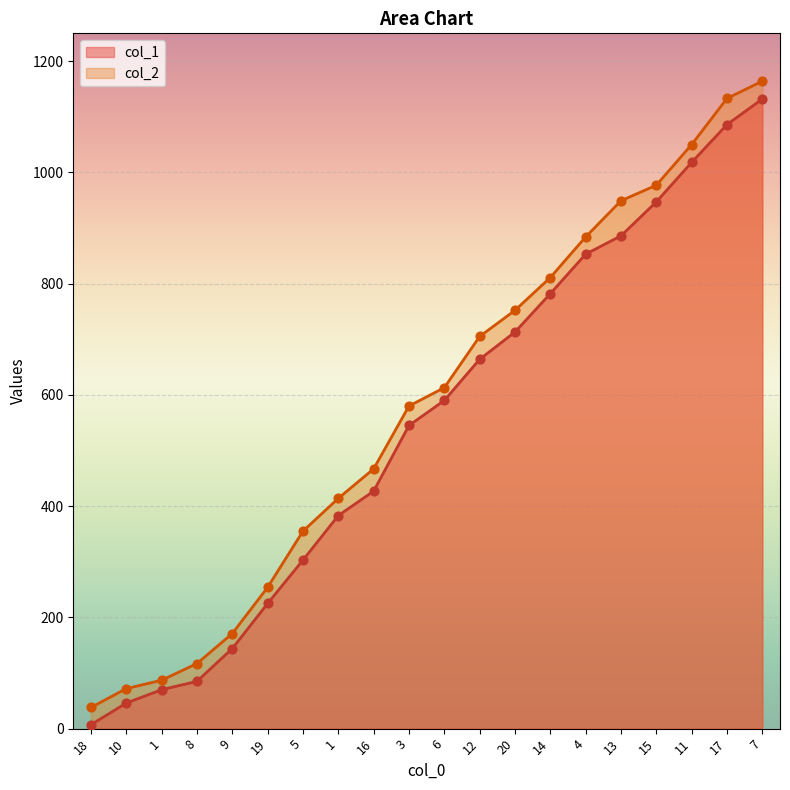

Is the value of col_1 at 17 greater than the value of col_2 at 10?

Yes